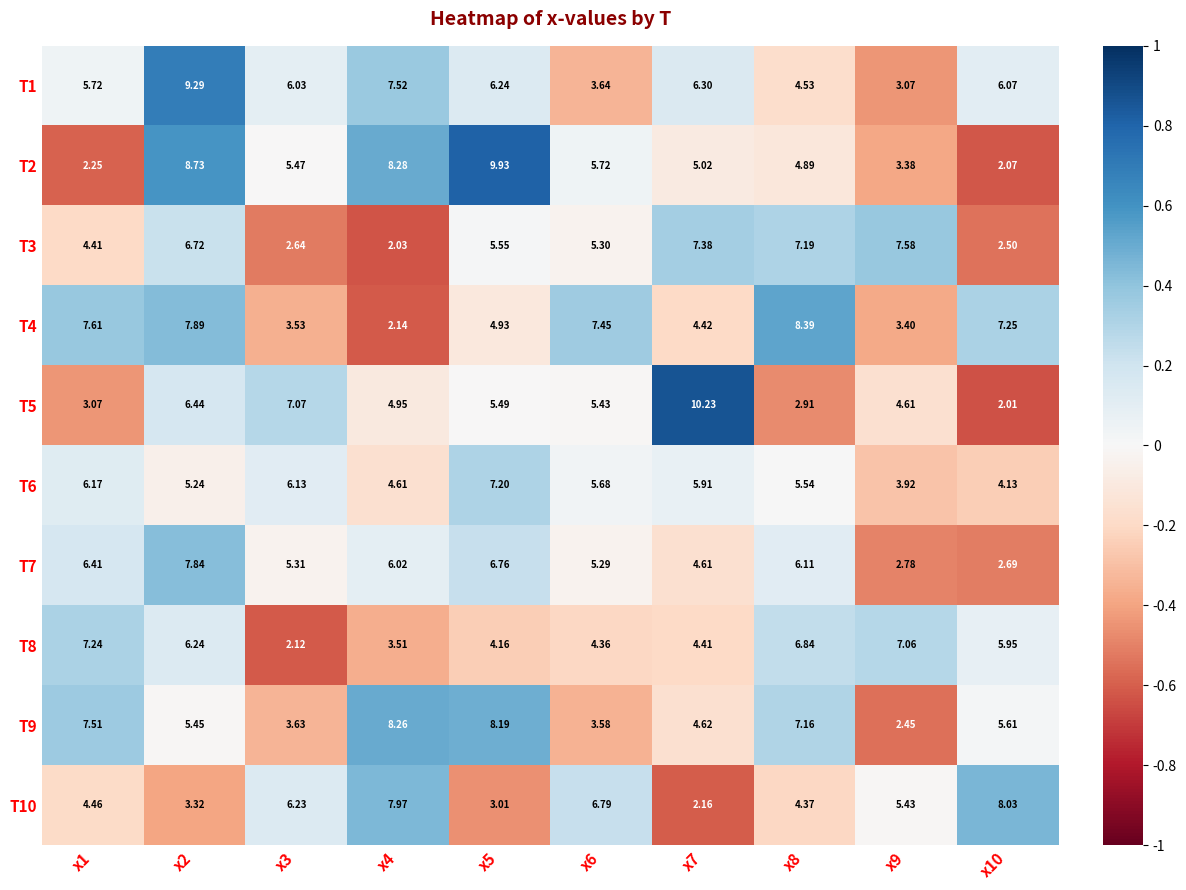

What is the total value across all series at x6?

53.2